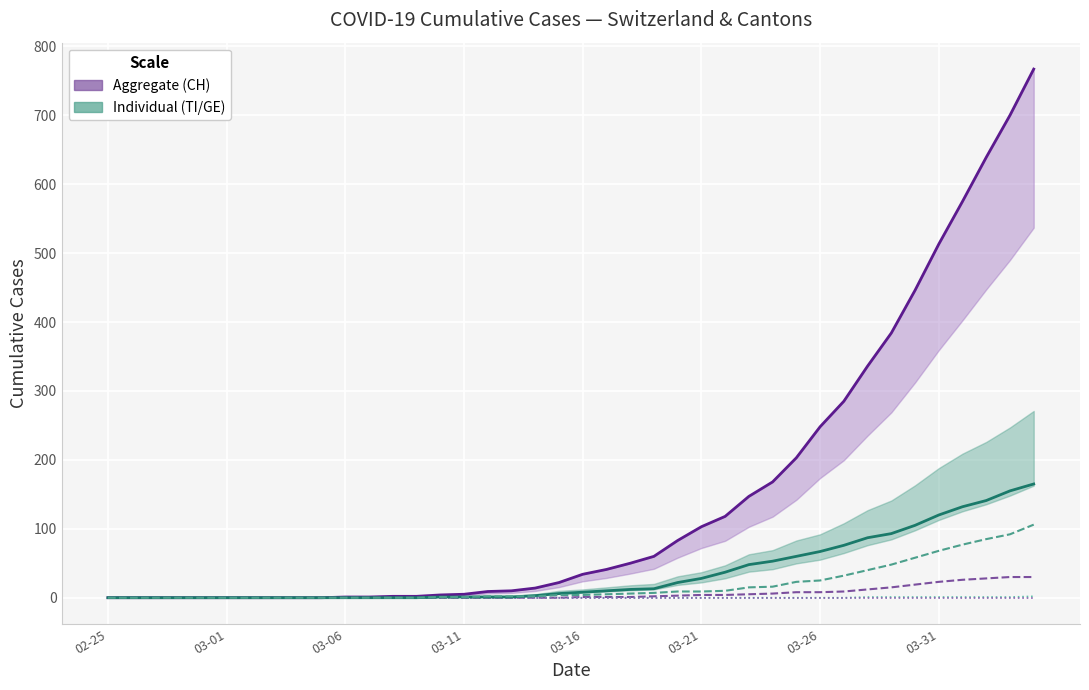

True or false: ZG and GE intersect in this chart.

False